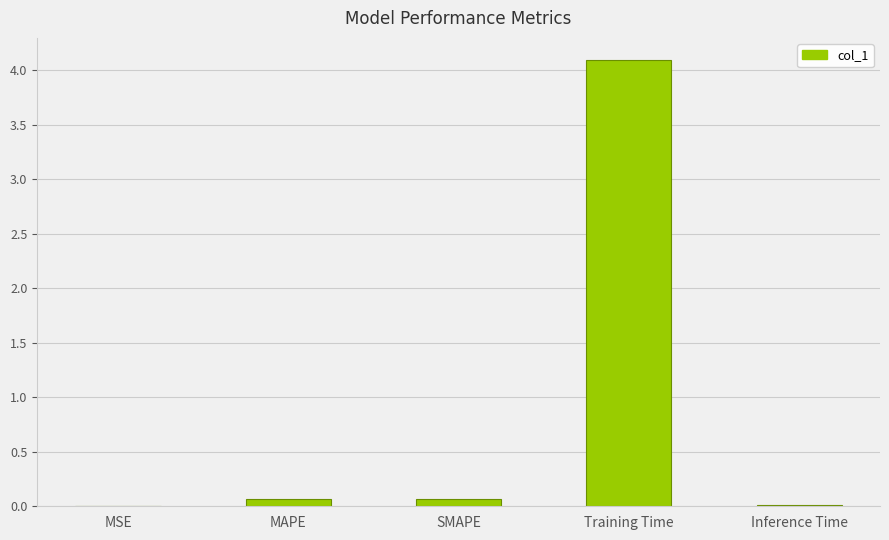

Between MSE and Training Time, which is larger?

Training Time